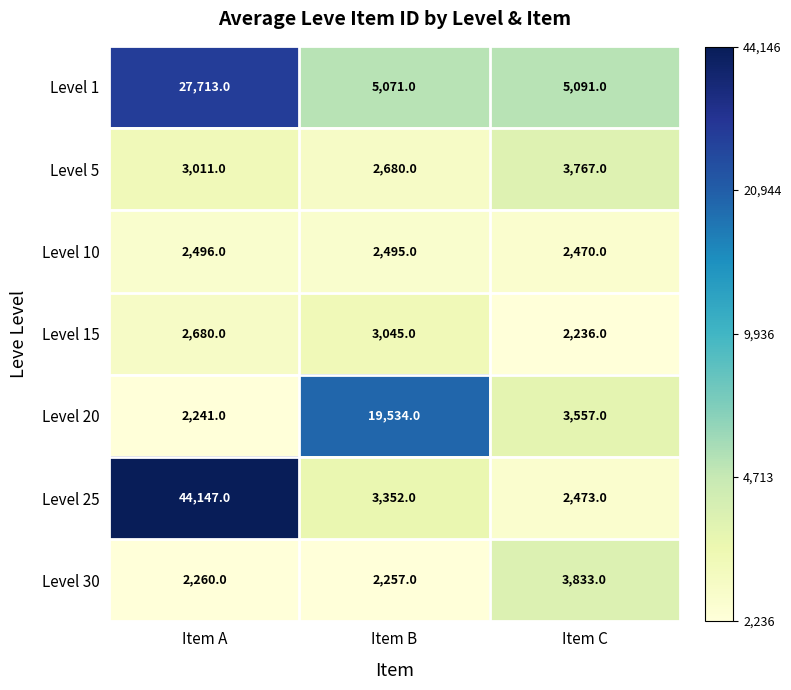

At which label is Level 25 closest to 23310?

Item B